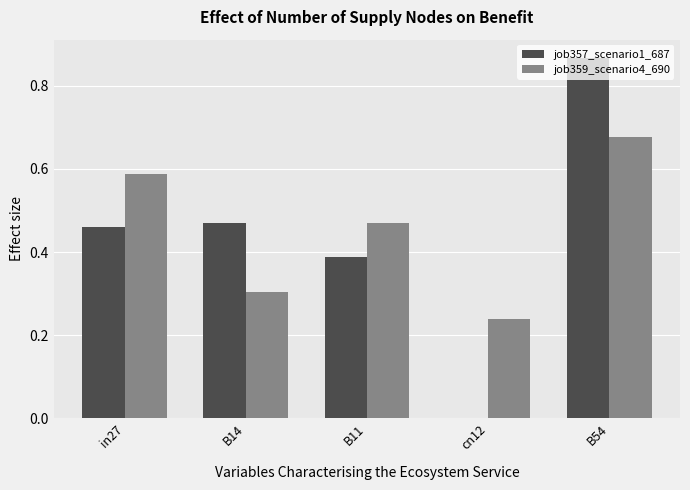

The job359_scenario4_690 series shows 0.3 at B54. True or false?

False